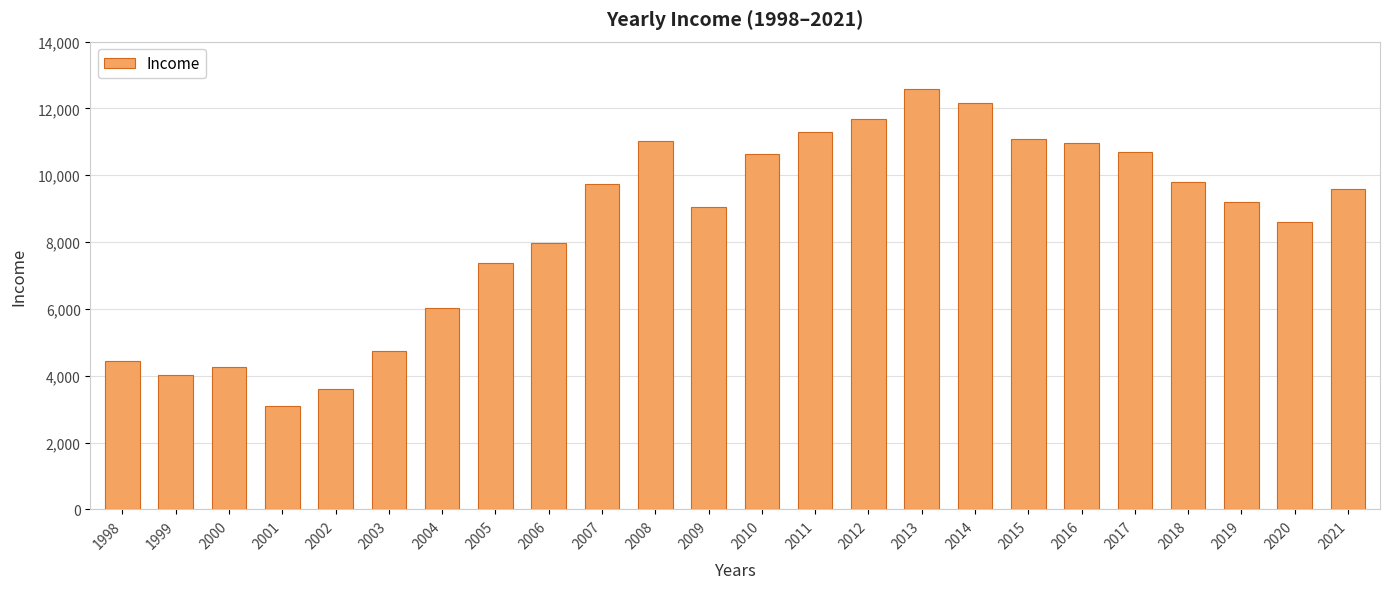

What is the average value?

8483